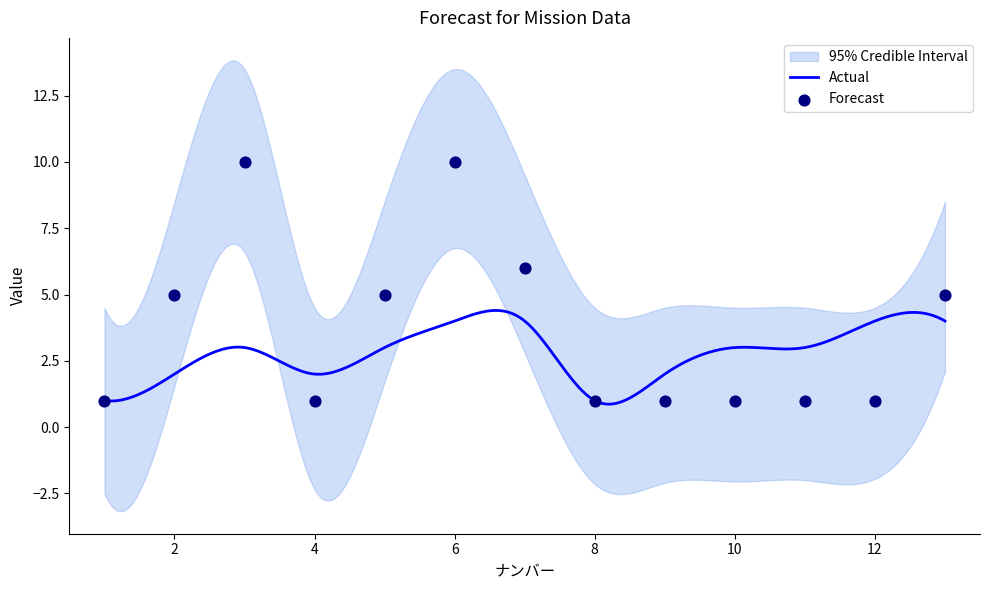

Approximately how many times larger is the value at 5 compared to 10?

5.0